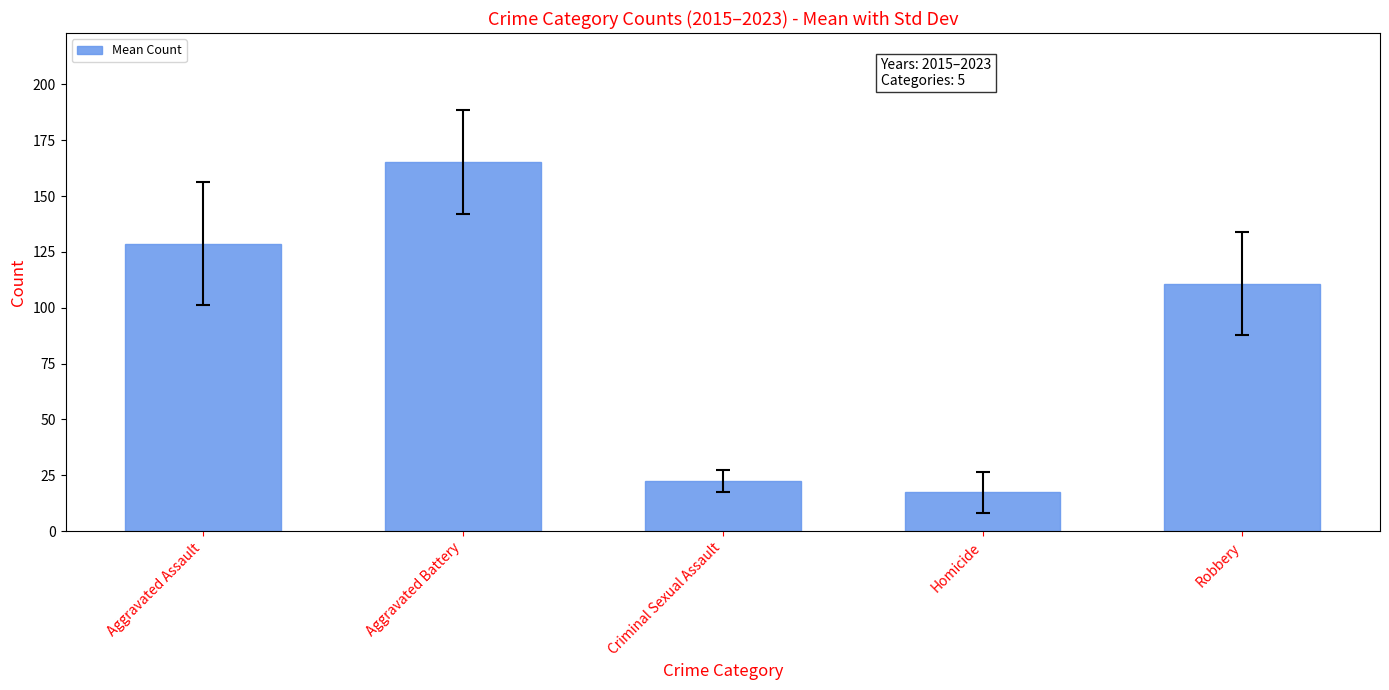

Rank the categories by value from lowest to highest.

Homicide, Criminal Sexual Assault, Robbery, Aggravated Assault, Aggravated Battery